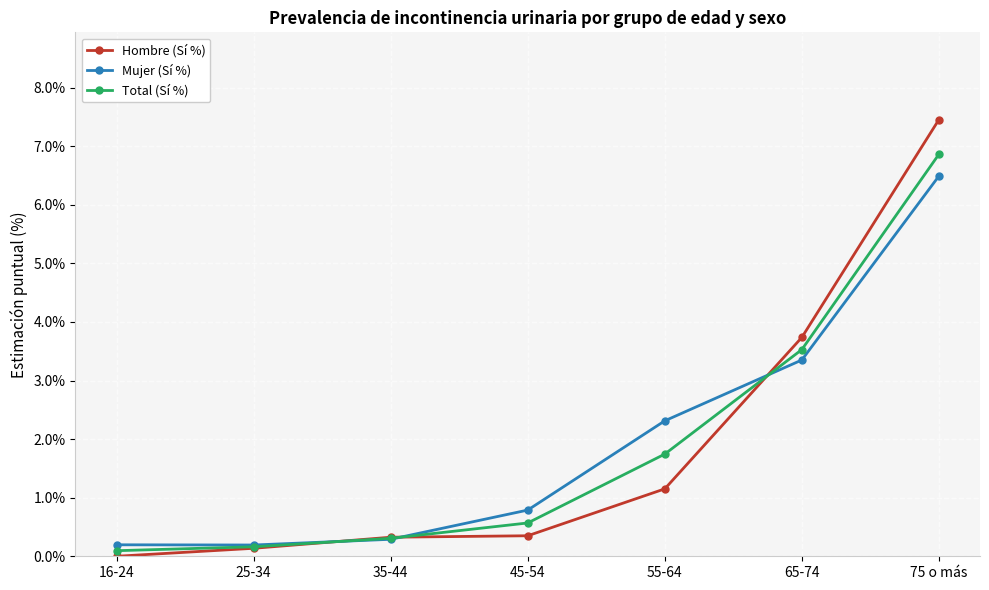

Count the number of categories in the chart.

7